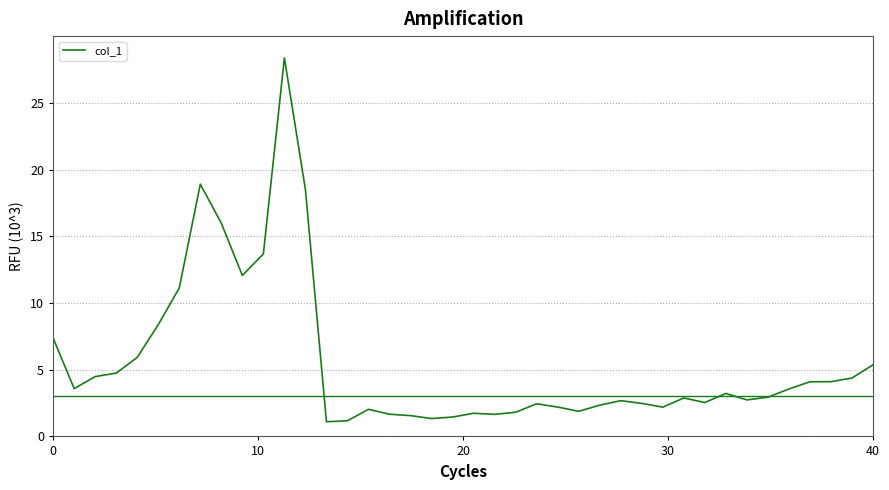

How many distinct data groups are displayed?

1